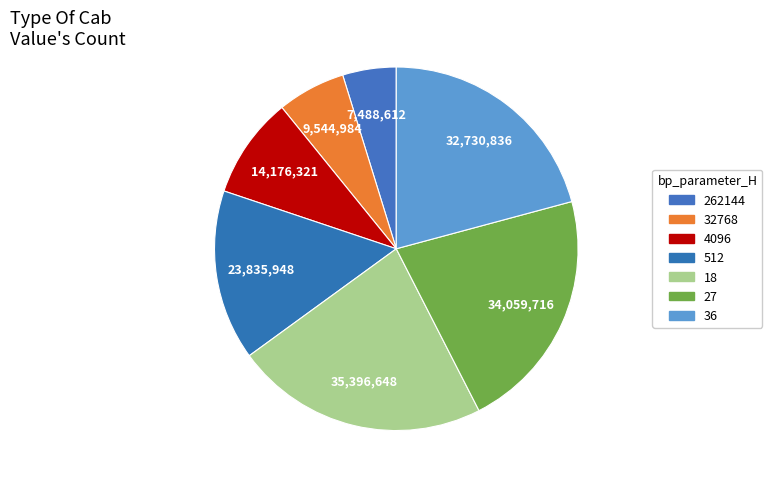

How many segments does this pie chart have?

7